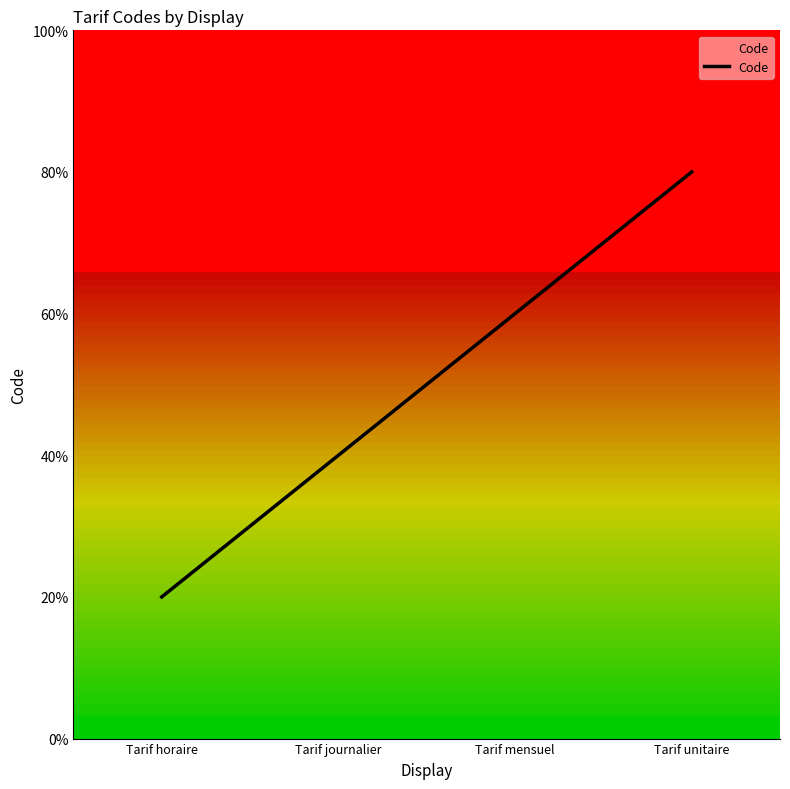

Does the chart display data point markers on the line(s)?

No